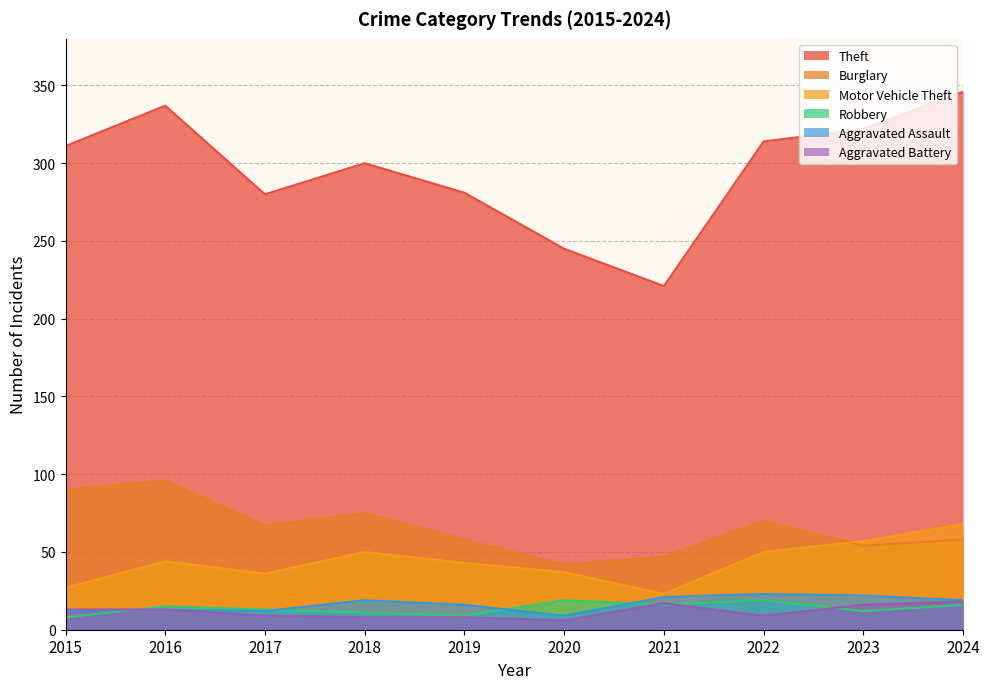

True or false: Aggravated Battery and Motor Vehicle Theft cross at least once.

False